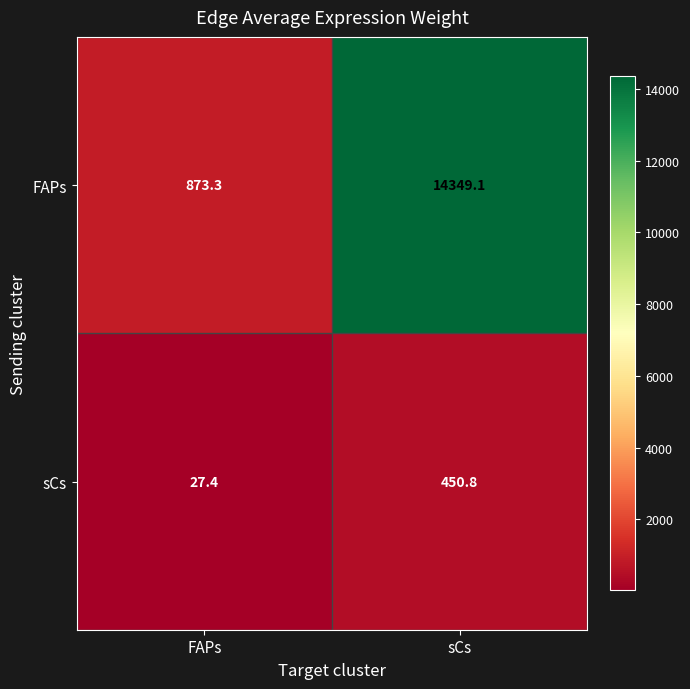

What is the average value of the FAPs series?

7611.2